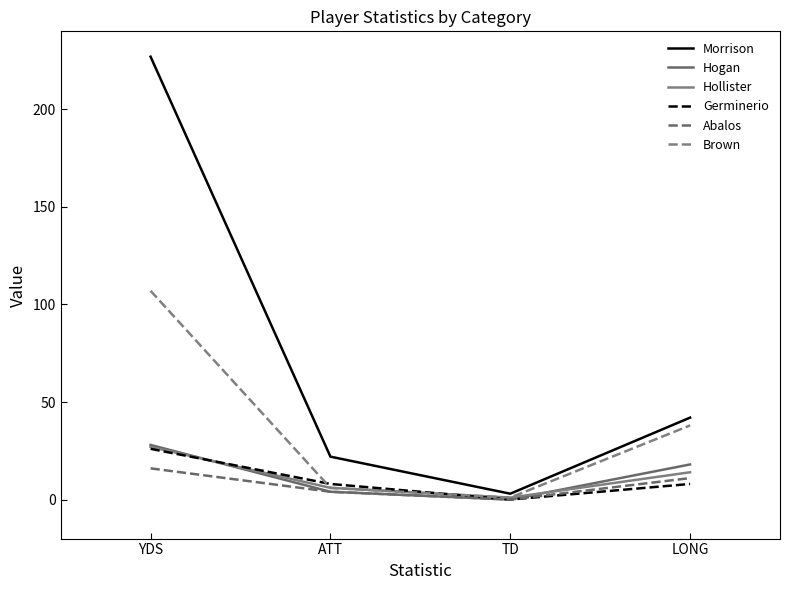

Is it true that Hogan equals 18 at LONG?

True